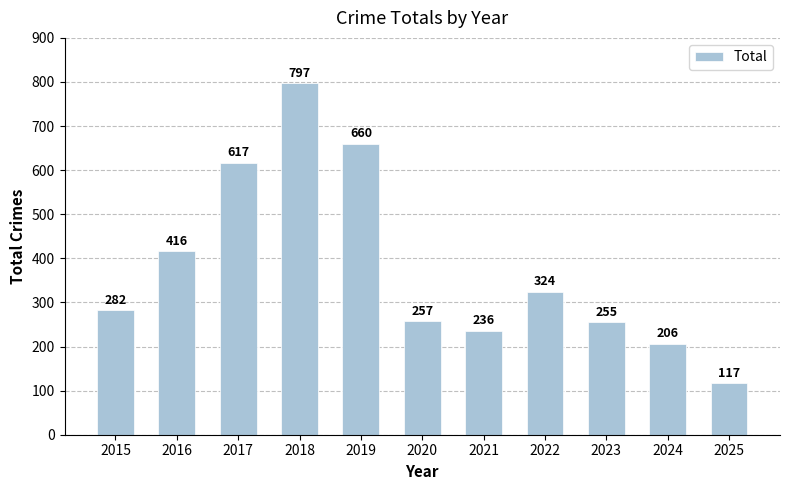

Reading left to right, transcribe all the data shown in this chart.

282	416	617	797	660	257	236	324	255	206	117